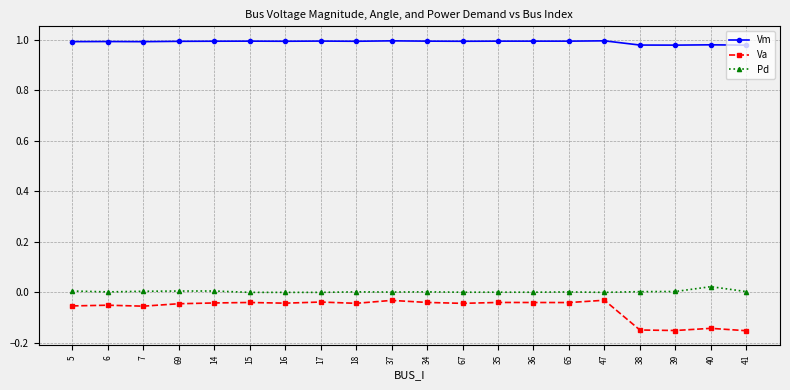

What position from the right is 38?

4